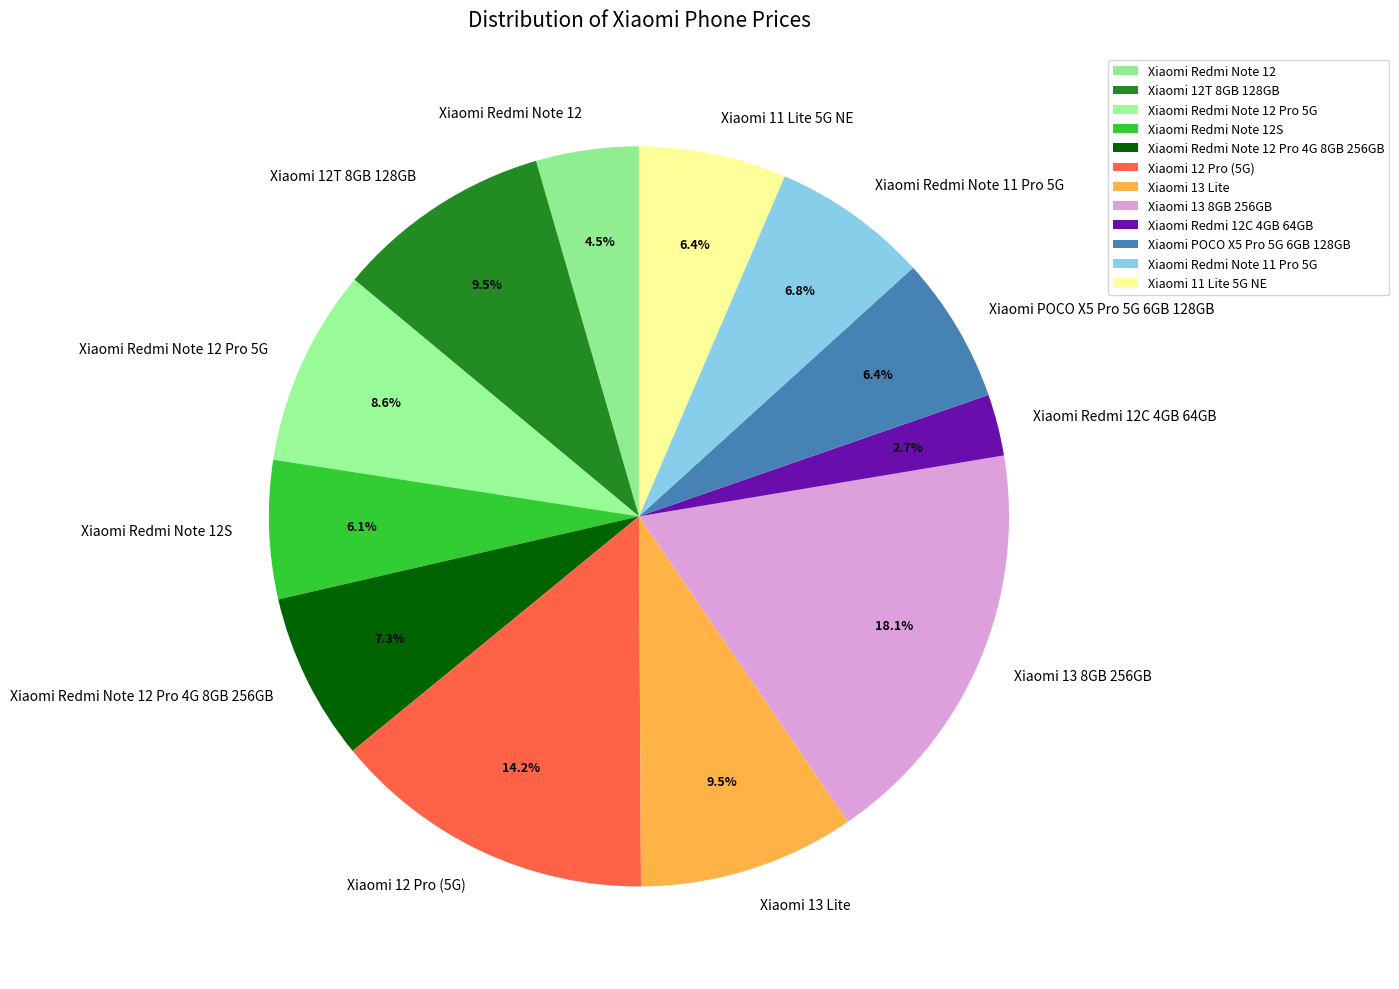

How many slices are in this pie chart?

12